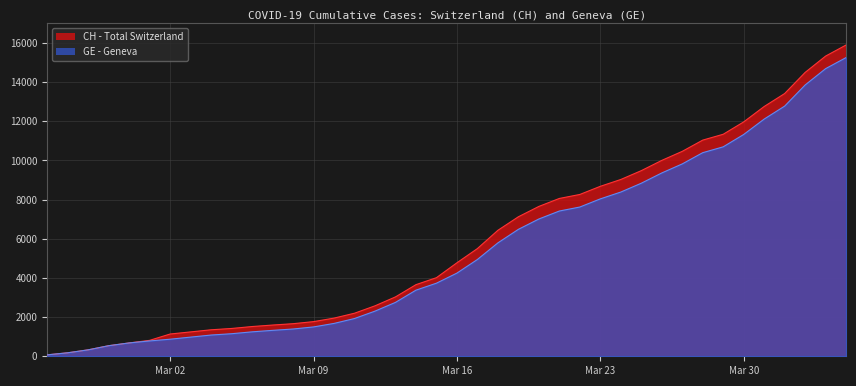

List the series in order of their overall mean, lowest first.

GE, CH